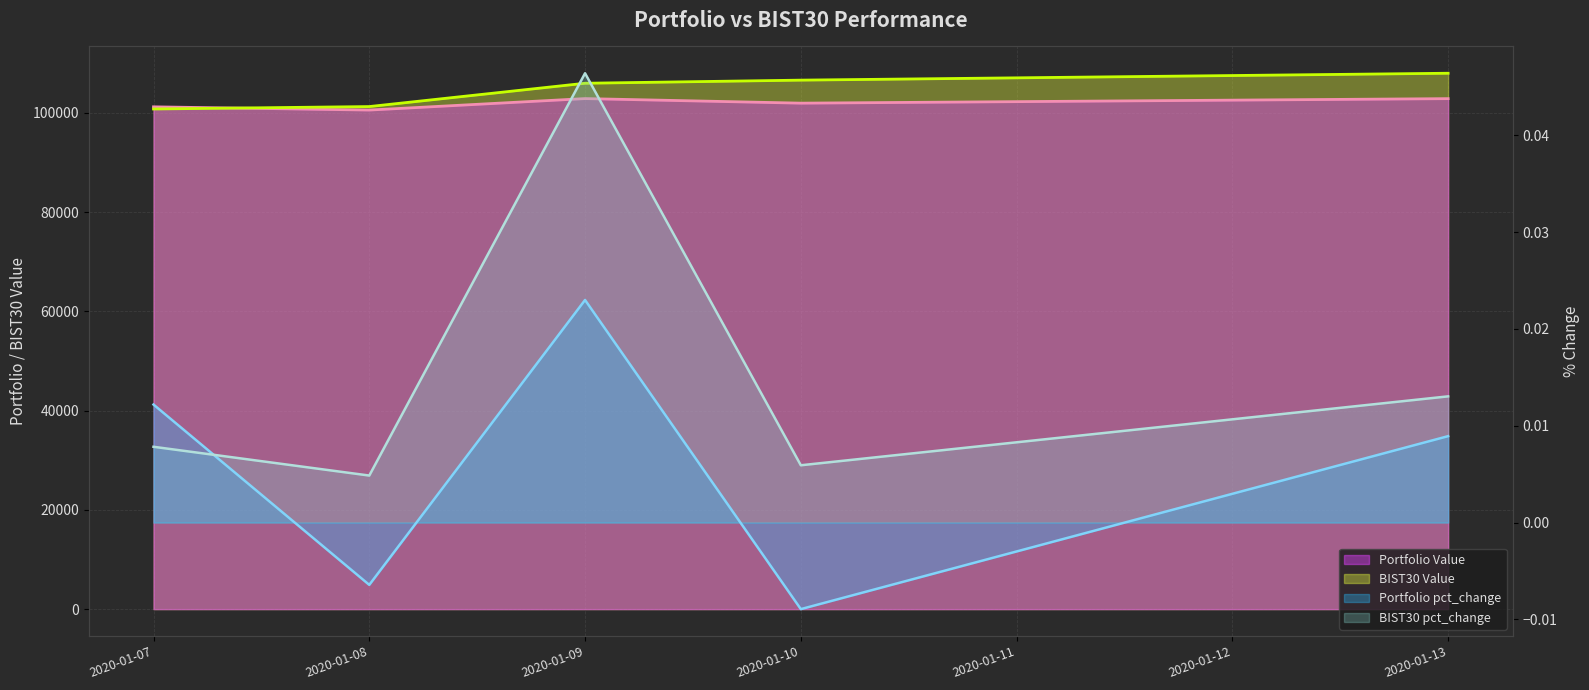

What is the difference between the highest and lowest values at 2020-01-09?

105971.2